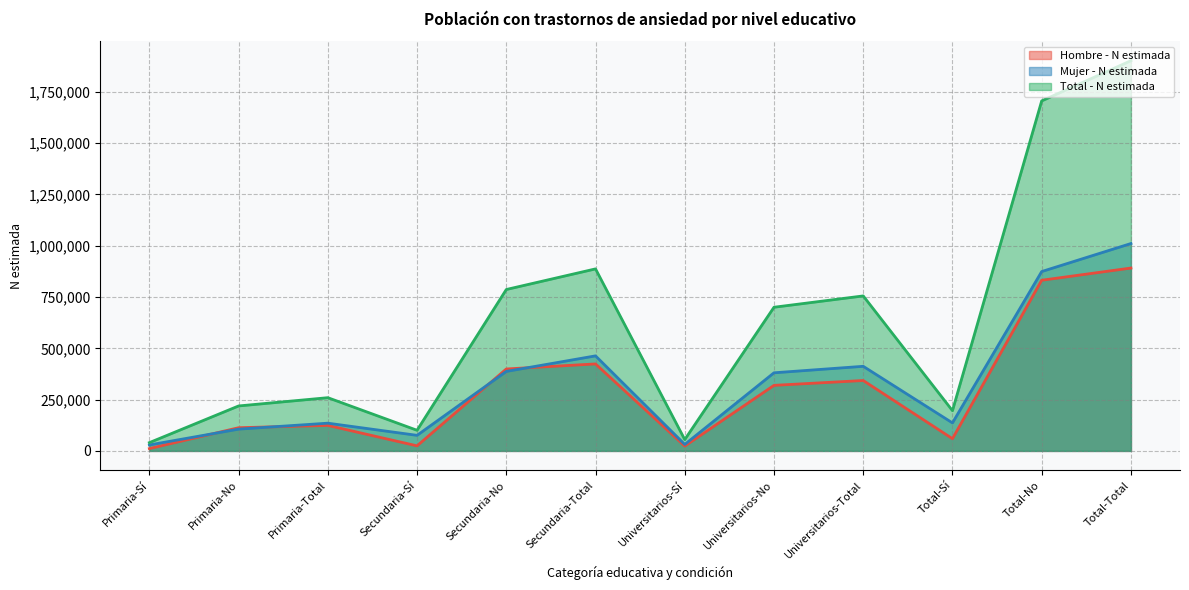

True or false: Hombre - N estimada has a value of 112974 at Primaria-No.

True